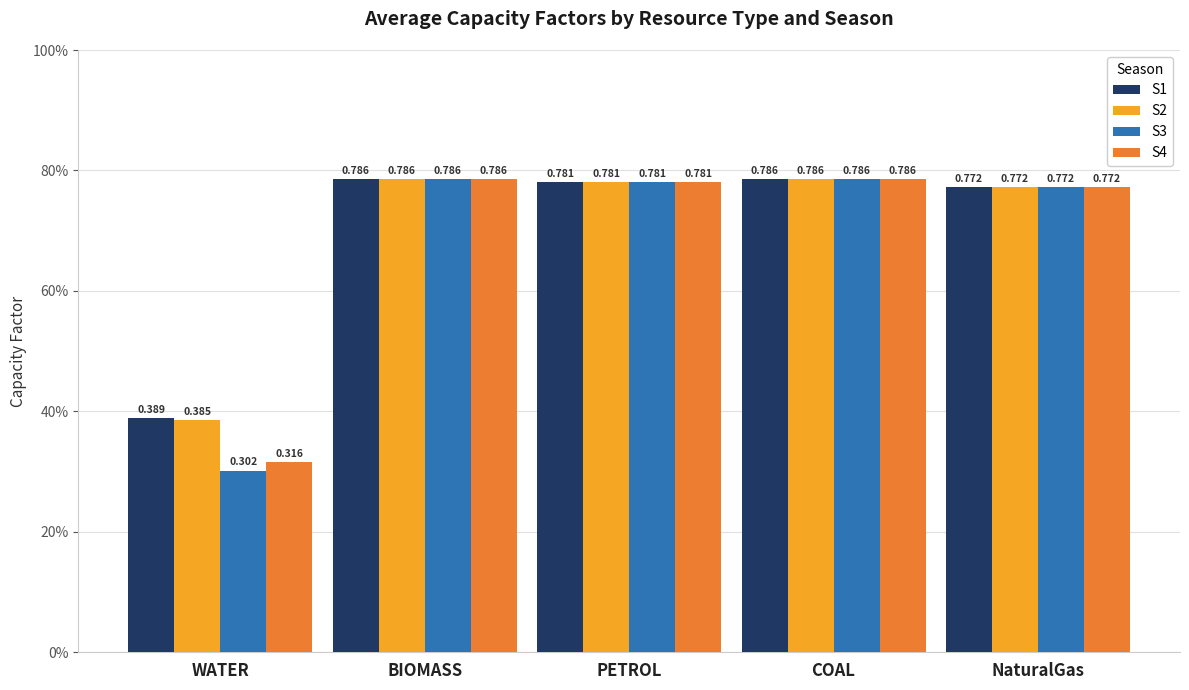

What is the sum of all S3 values?

3.4